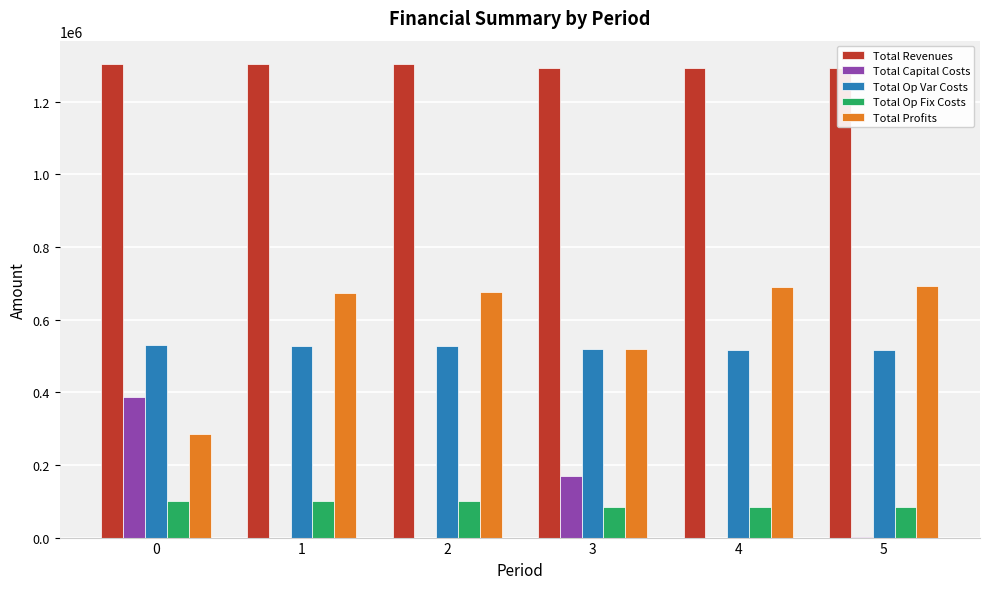

Is it true that Total Op Fix Costs equals 100386.0 at 0?

True